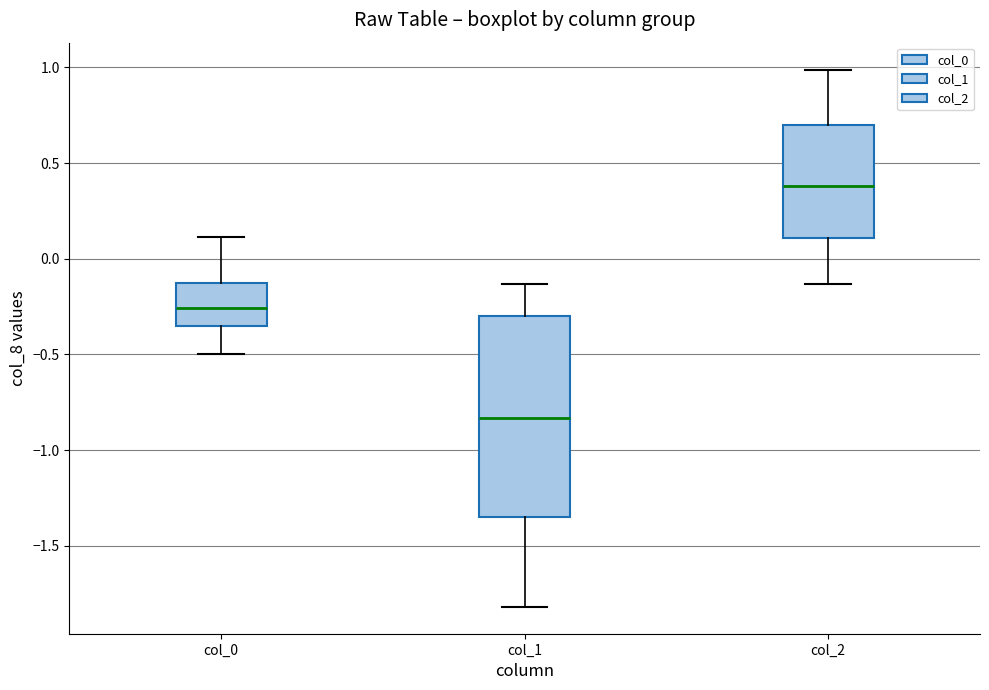

Reading left to right, transcribe this box plot: for each box, give where its median line is, the range the box spans, and where its two whiskers end, as read against the y-axis. The values are not printed on the chart, so give them approximately, as read against the axis.

col_0: median -0.25, box -0.35 to -0.15, whiskers -0.50 to 0.10
col_1: median -0.85, box -1.35 to -0.30, whiskers -1.80 to -0.15
col_2: median 0.40, box 0.10 to 0.70, whiskers -0.15 to 1.00